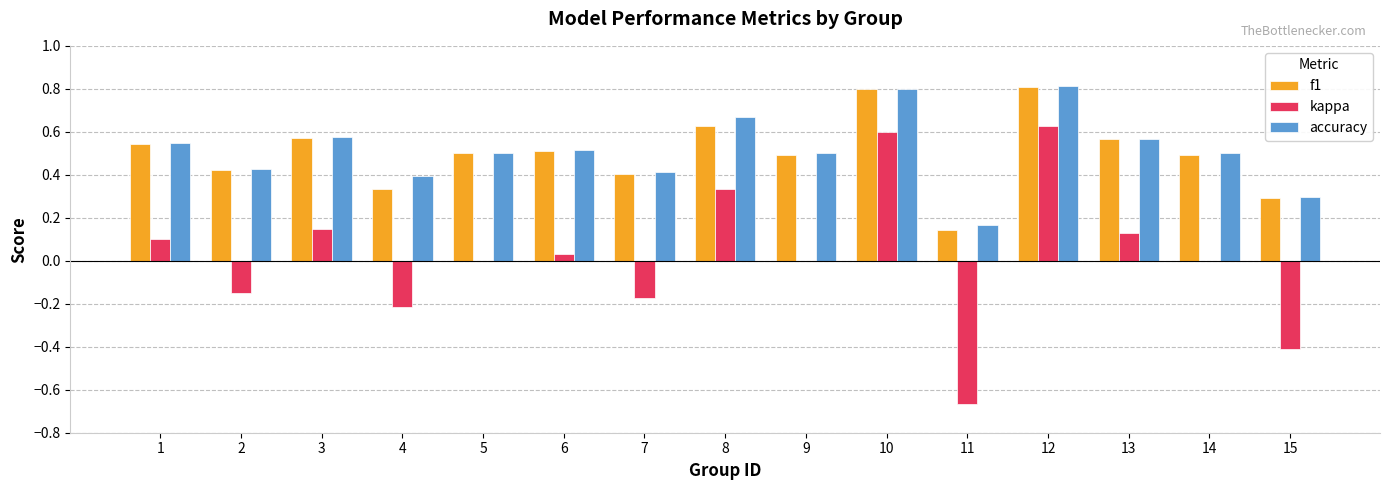

Is the value of kappa at 1 greater than the value of f1 at 2?

No